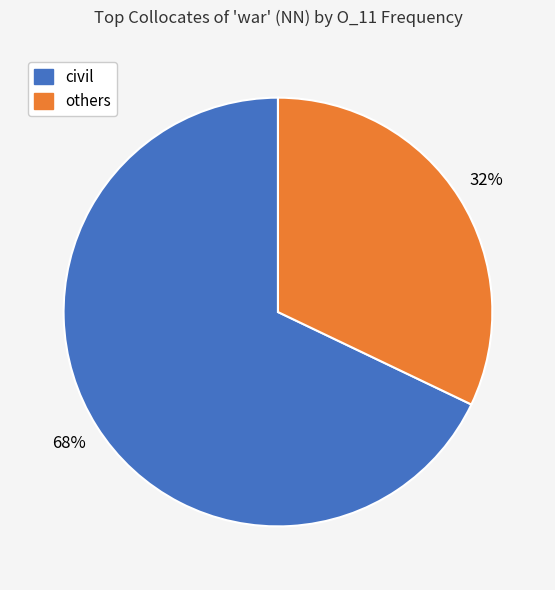

To the nearest percent, what is the average slice percentage?

50%